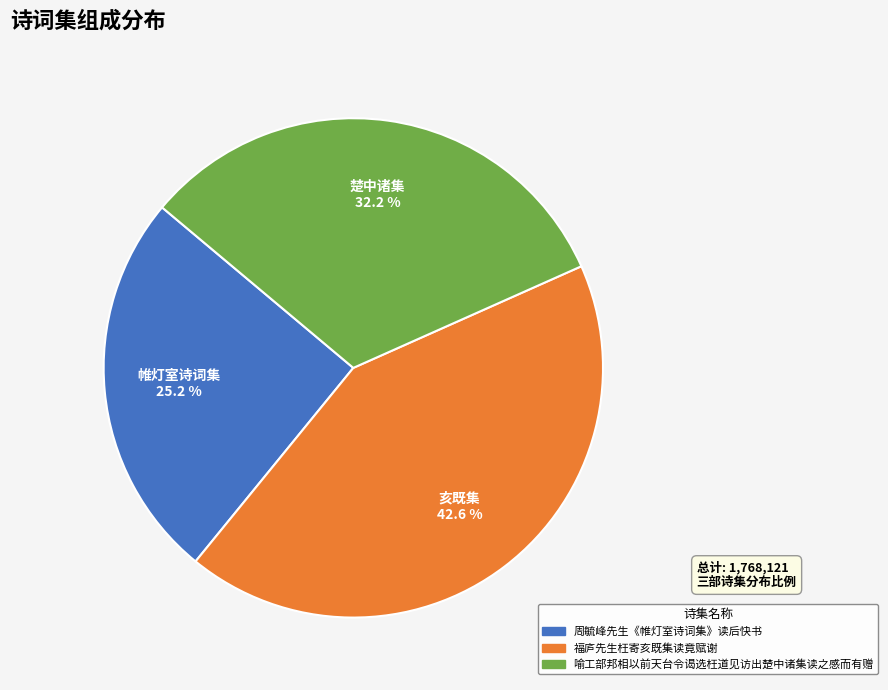

What is the largest slice in the pie chart?

福庐先生枉寄亥既集读竟赋谢